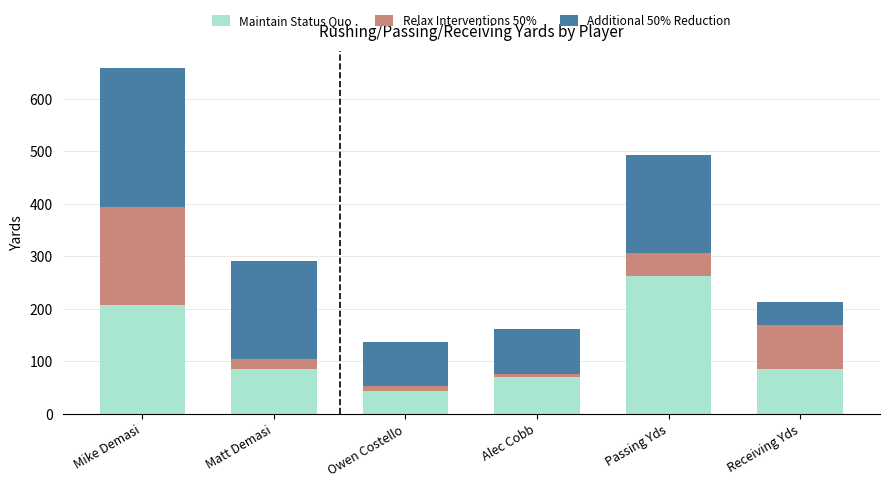

Are the bars horizontal?

No